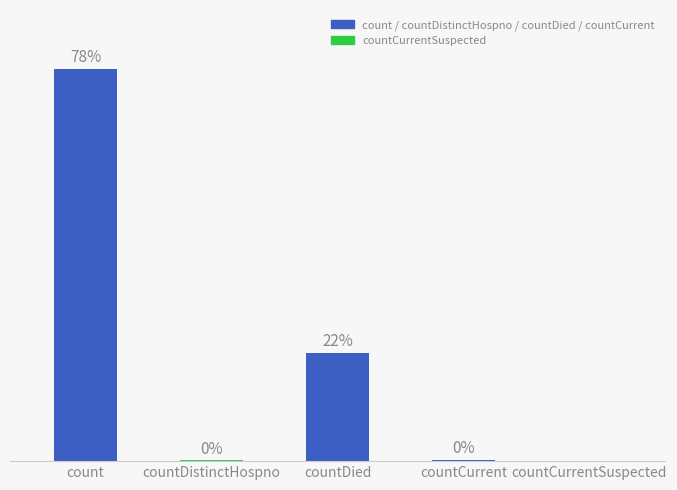

Where does the data first go above 55?

count